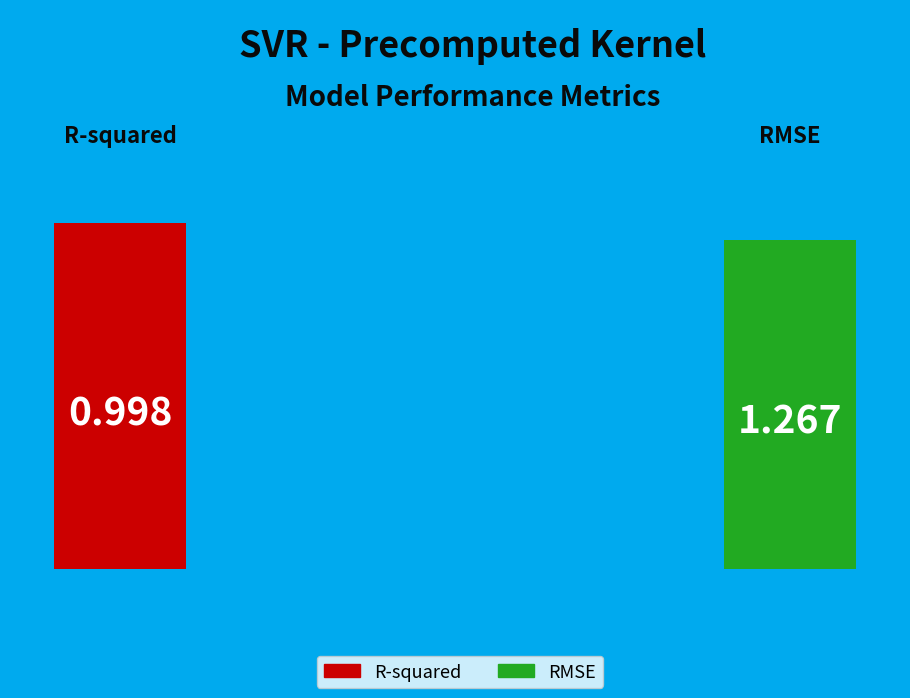

To the nearest percent, what is the combined percentage of RMSE and R-squared?

100%